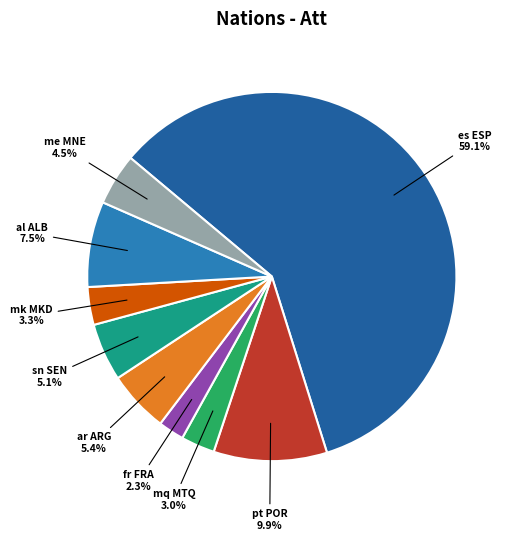

Combined, what portion of the pie is es ESP and mq MTQ?

62.0%